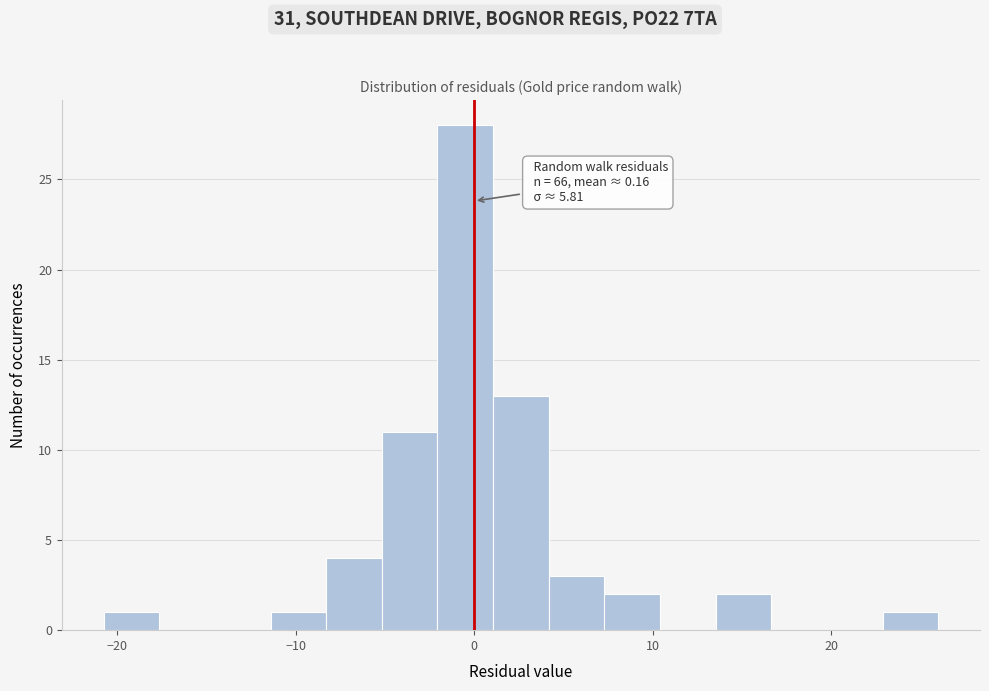

Read against the x-axis, roughly where is the centre of the tallest bar?

0